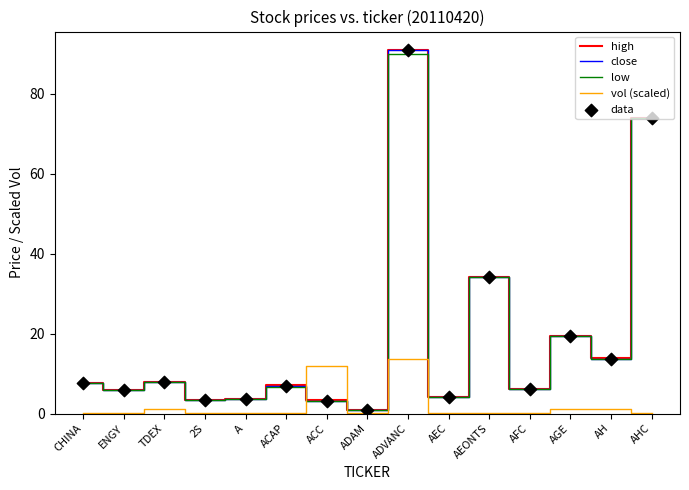

Is the value of high at AHC greater than the value of low at AGE?

Yes